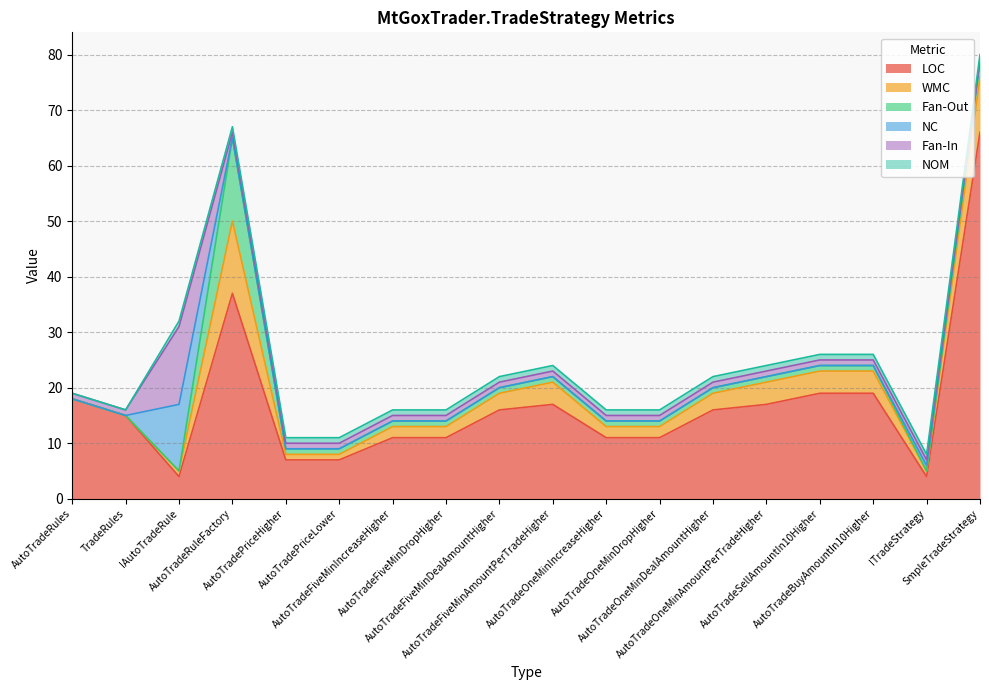

What is the difference between the WMC values at TradeRules and ITradeStrategy?

1